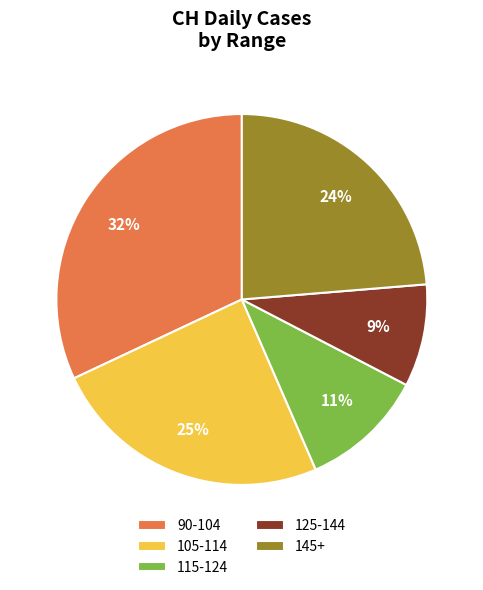

The 105-114 slice represents 25% of the pie. True or false?

True